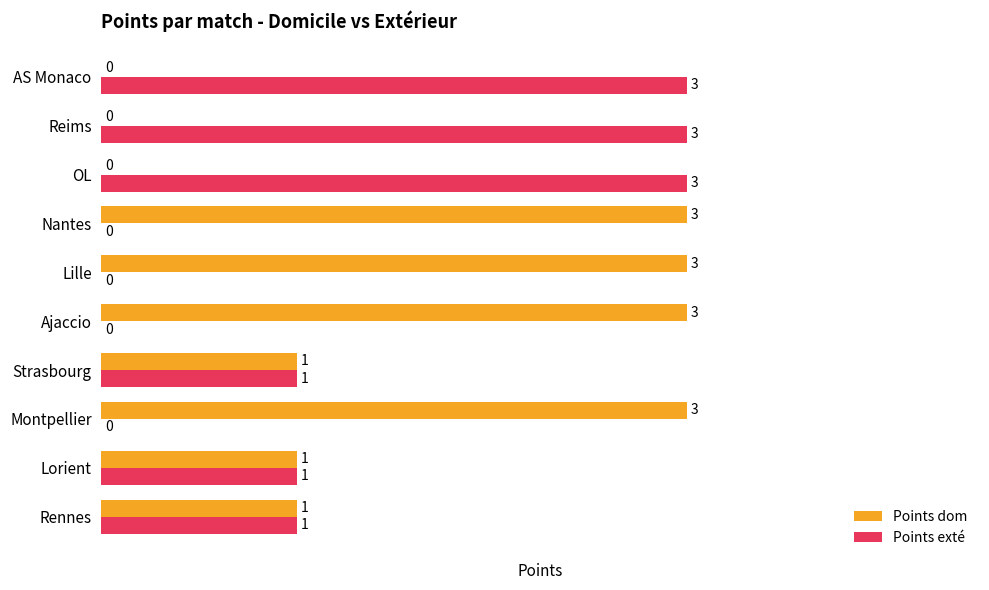

The value of Points dom at Ajaccio is 3. True or false?

True